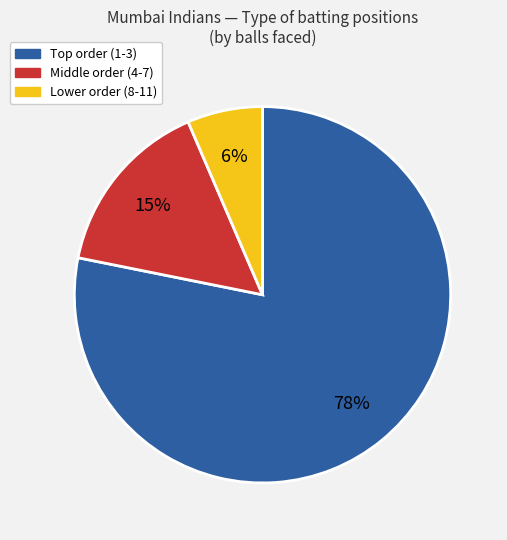

The Middle order (4-7) slice represents 15% of the pie. True or false?

True